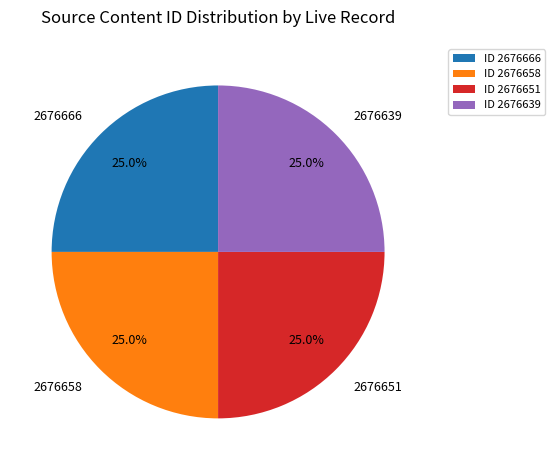

To the nearest percent, what is the combined percentage of 2676639 and 2676666?

50%